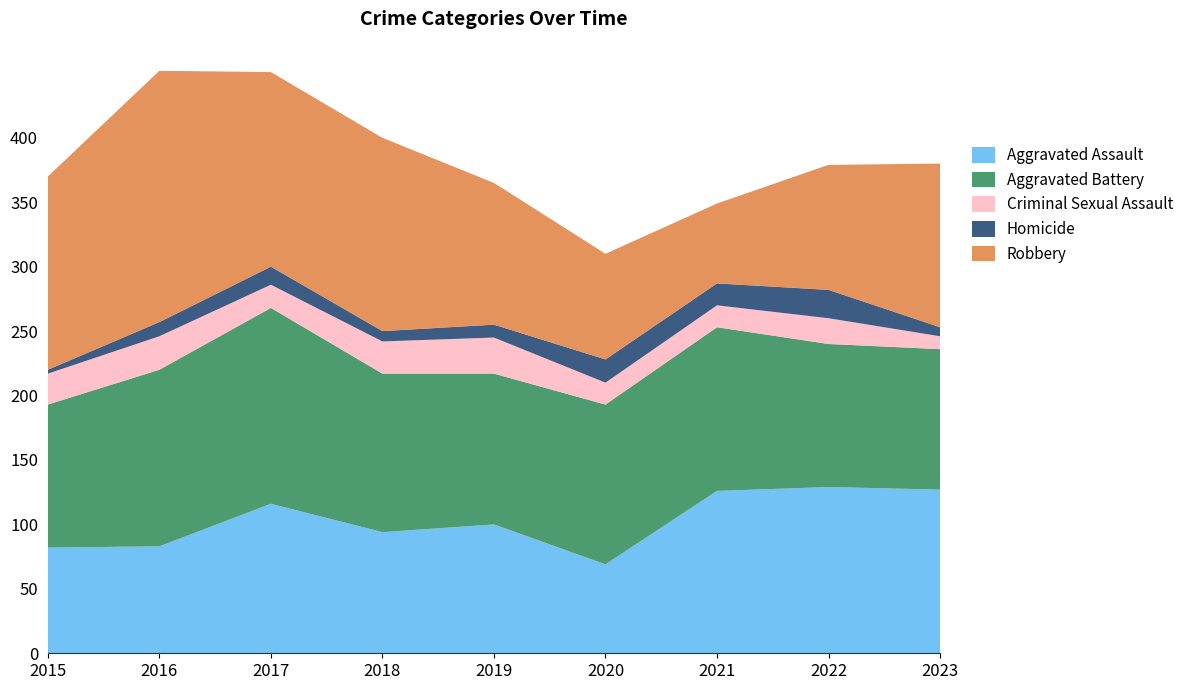

Reading left to right, transcribe all the data shown in this chart.

Aggravated Assault: 82	83	116	94	100	69	126	129	127
Aggravated Battery: 111	137	152	123	117	124	127	111	109
Criminal Sexual Assault: 24	26	18	25	28	17	17	20	10
Homicide: 3	11	14	8	10	18	17	22	7
Robbery: 150	195	151	150	110	82	62	97	127